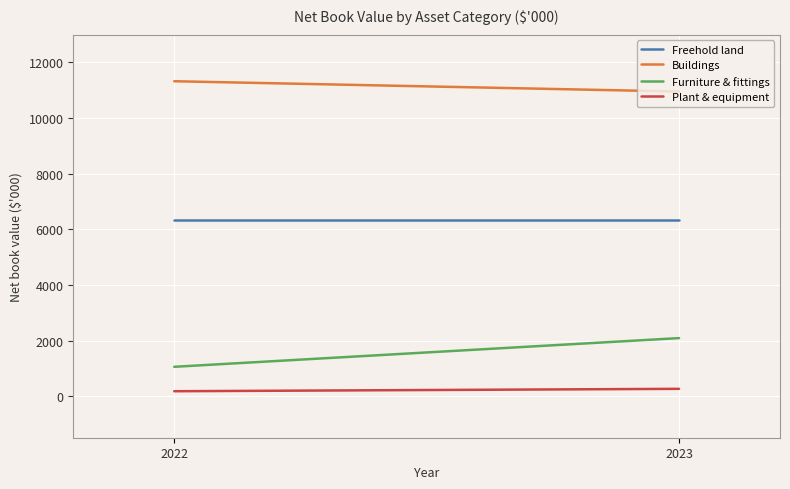

What is the maximum value shown in the chart?

11324.0